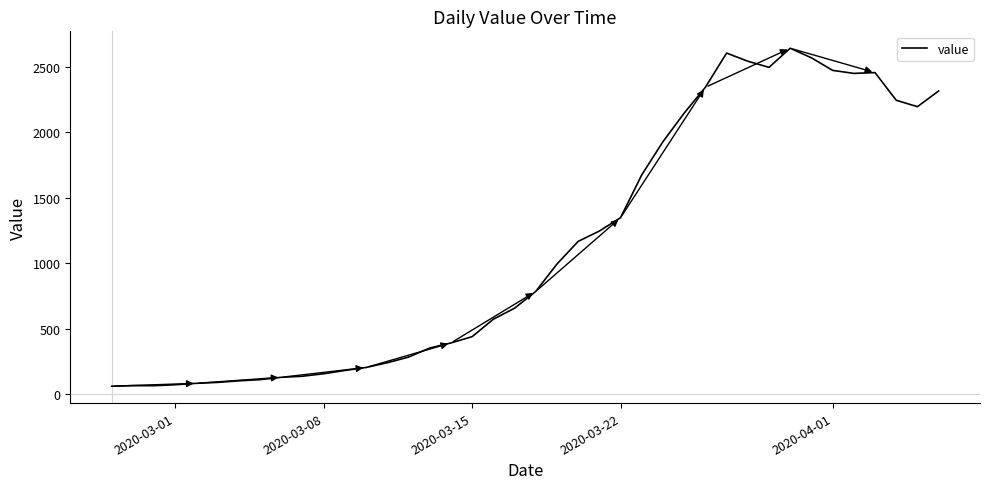

What is the difference between the maximum and minimum values?

2579